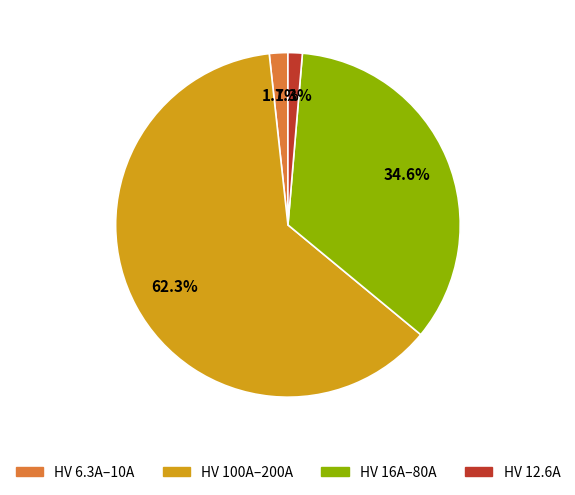

Does any single category account for the majority?

Yes